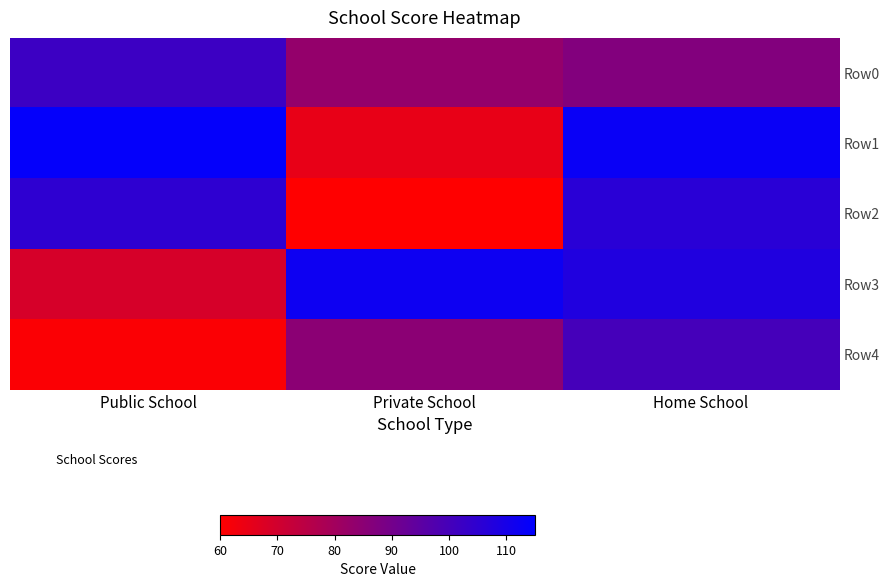

Which label corresponds to the largest value in the chart?

Public School